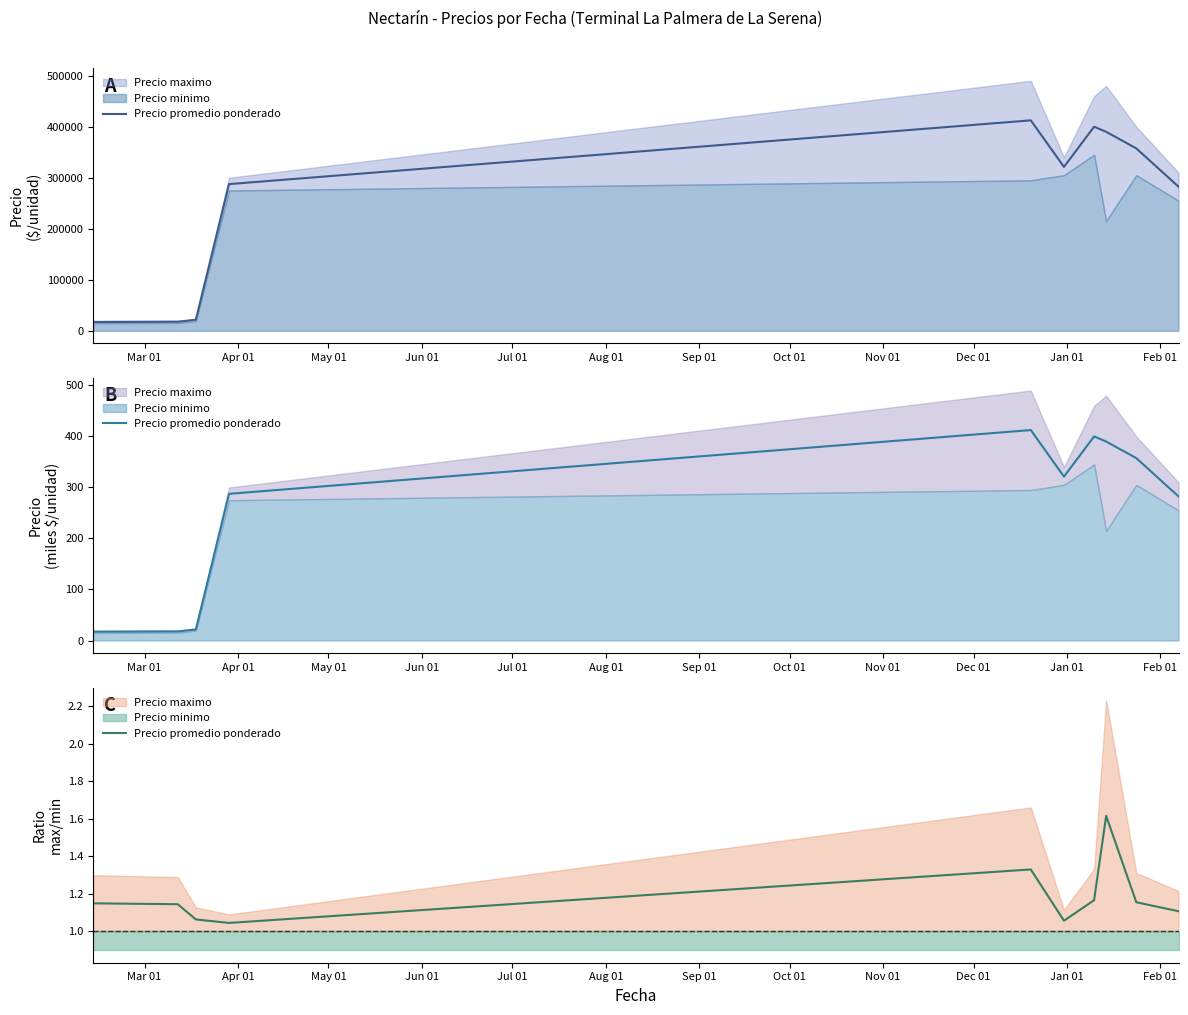

Which has a higher value, May 01 or Dec 01?

Dec 01